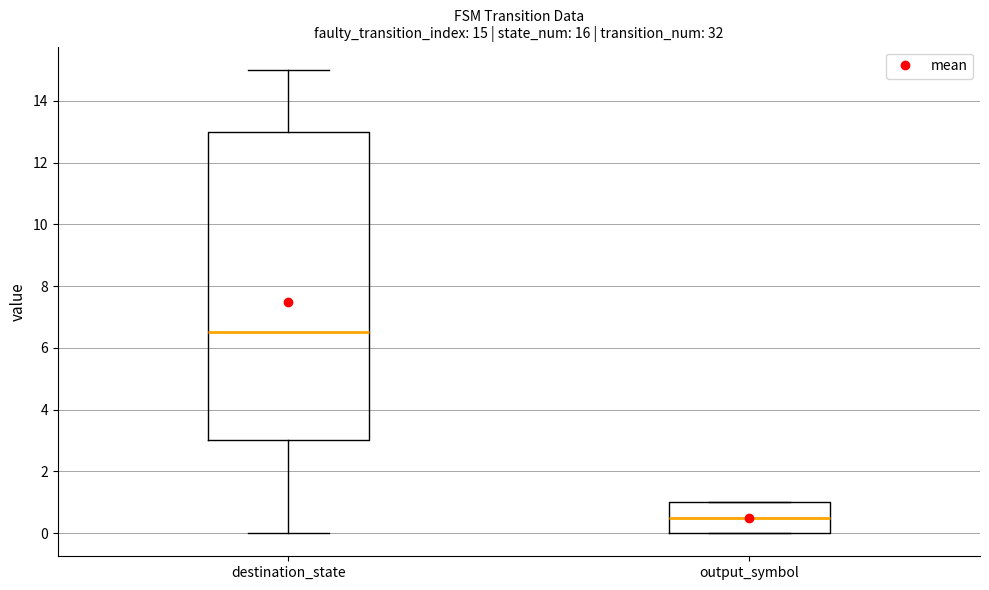

Which box's median line is the lowest?

output_symbol